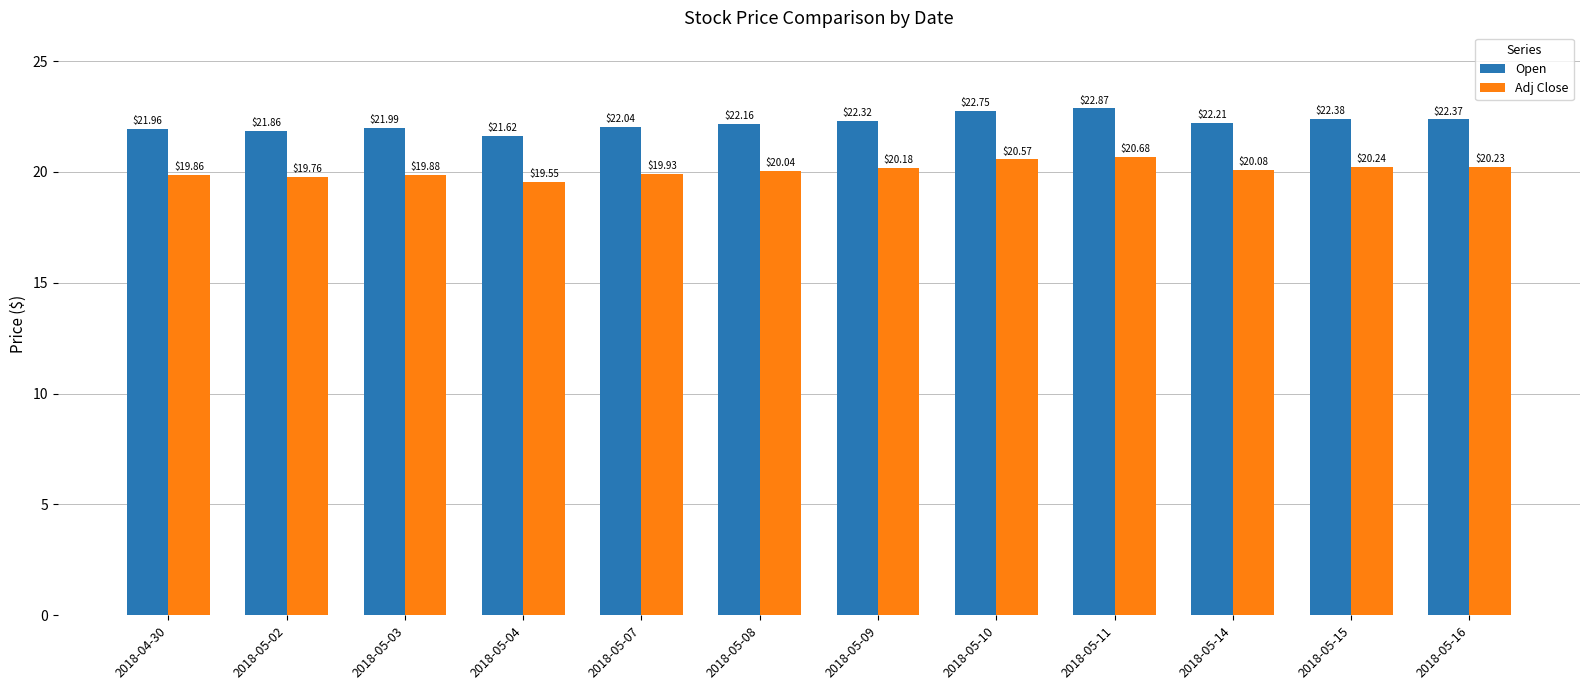

List the series in order of their overall mean, highest first.

Open, Adj Close